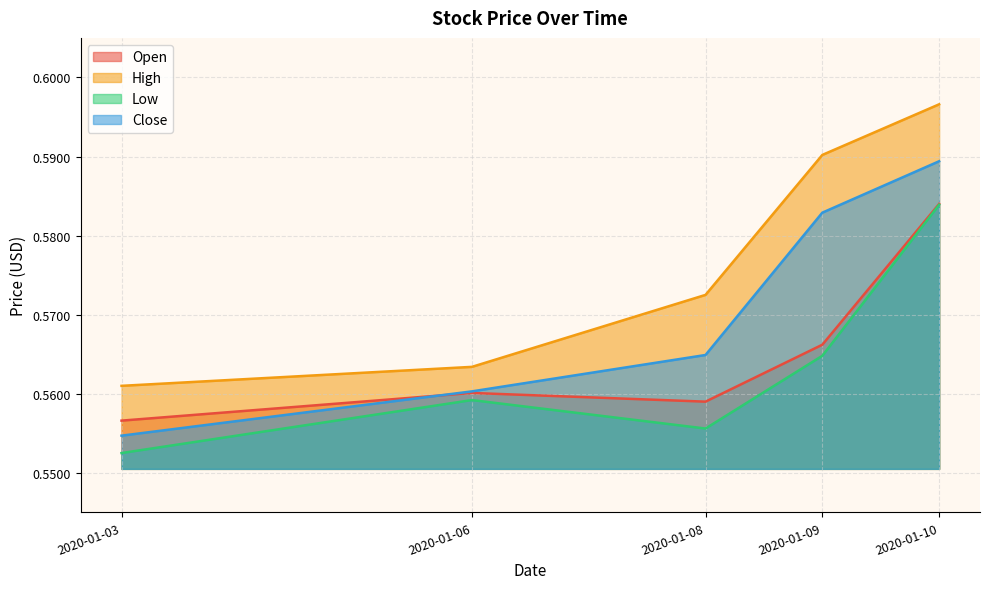

List the series in order of their peak value, highest first.

High, Close, Open, Low